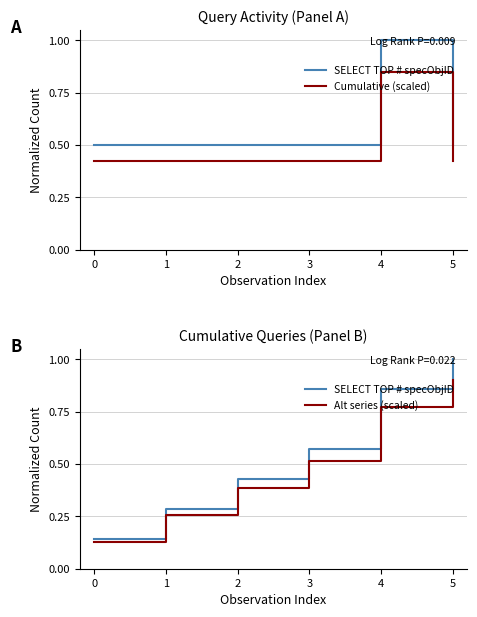

Read the Cumulative (scaled) value at 4.

0.8